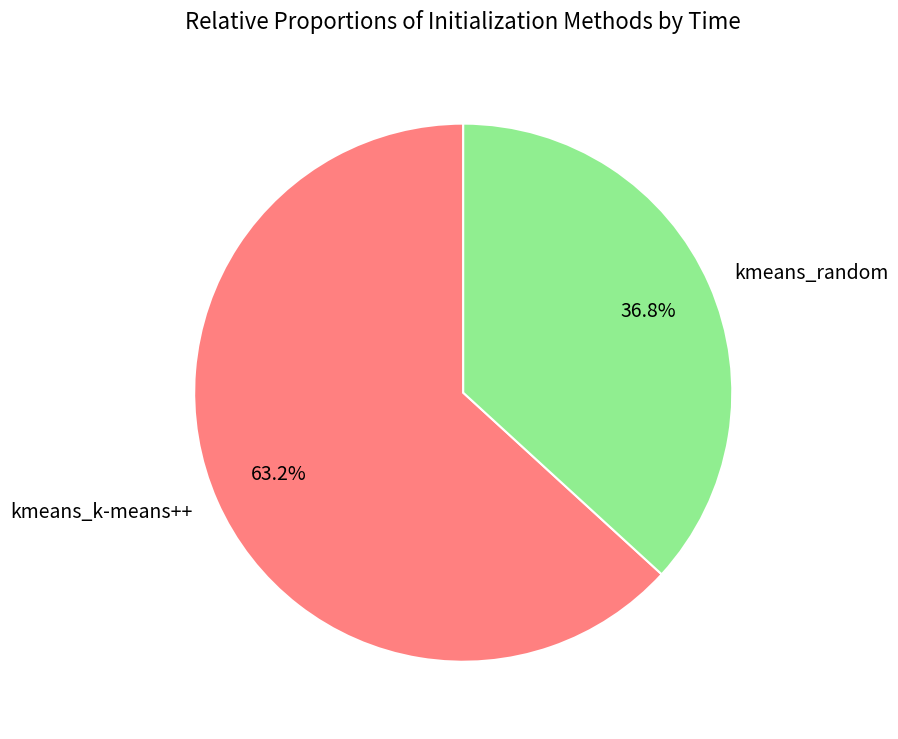

Is there a majority slice in this chart?

Yes